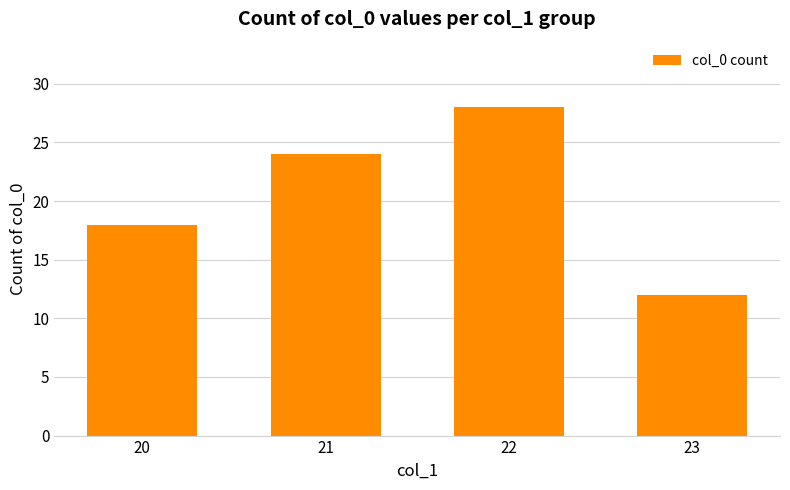

Reading left to right, extract all data points from this chart.

18	24	28	12